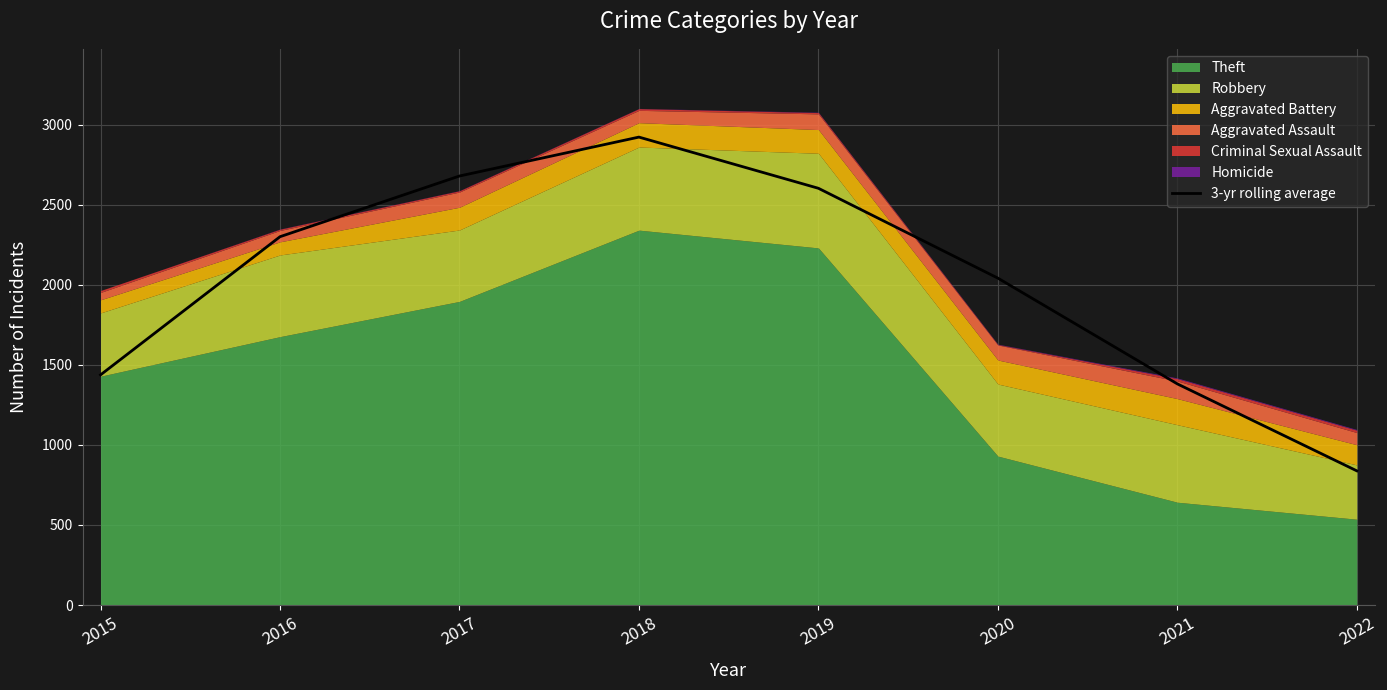

The chart shows a value of 1154.7 at 2022. True or false?

False